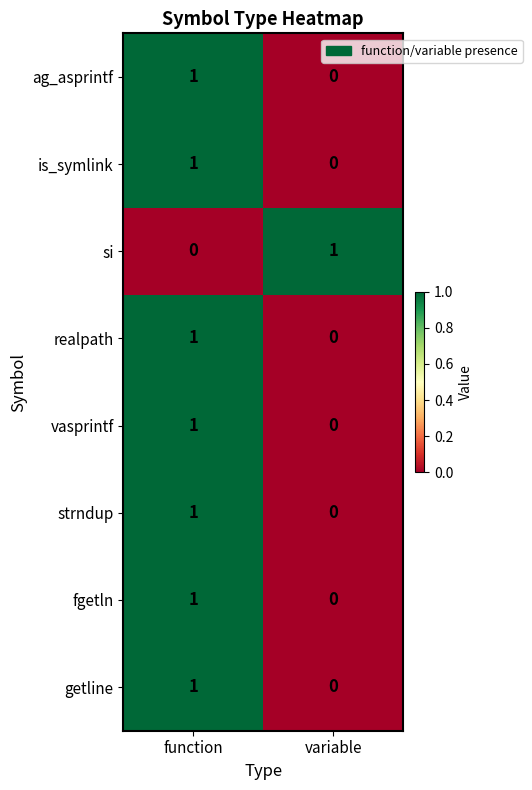

At which category is the sum across all series the highest?

function